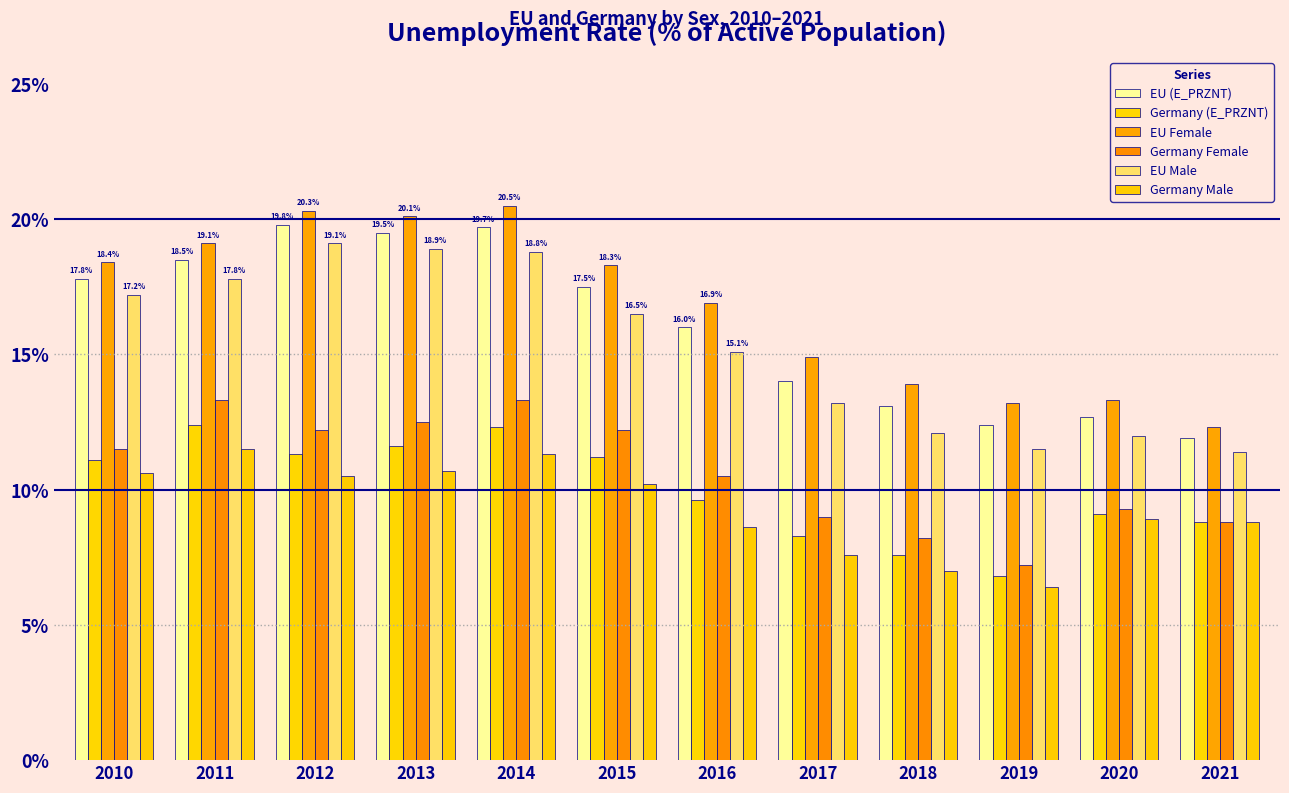

List the labels in order of EU (E_PRZNT) value, largest first.

2012, 2014, 2013, 2011, 2010, 2015, 2016, 2017, 2018, 2020, 2019, 2021